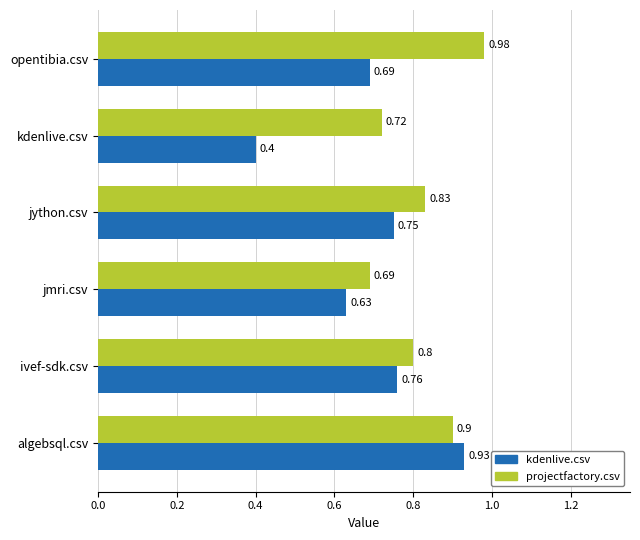

What is the sum of the projectfactory.csv values at kdenlive.csv and ivef-sdk.csv?

1.5